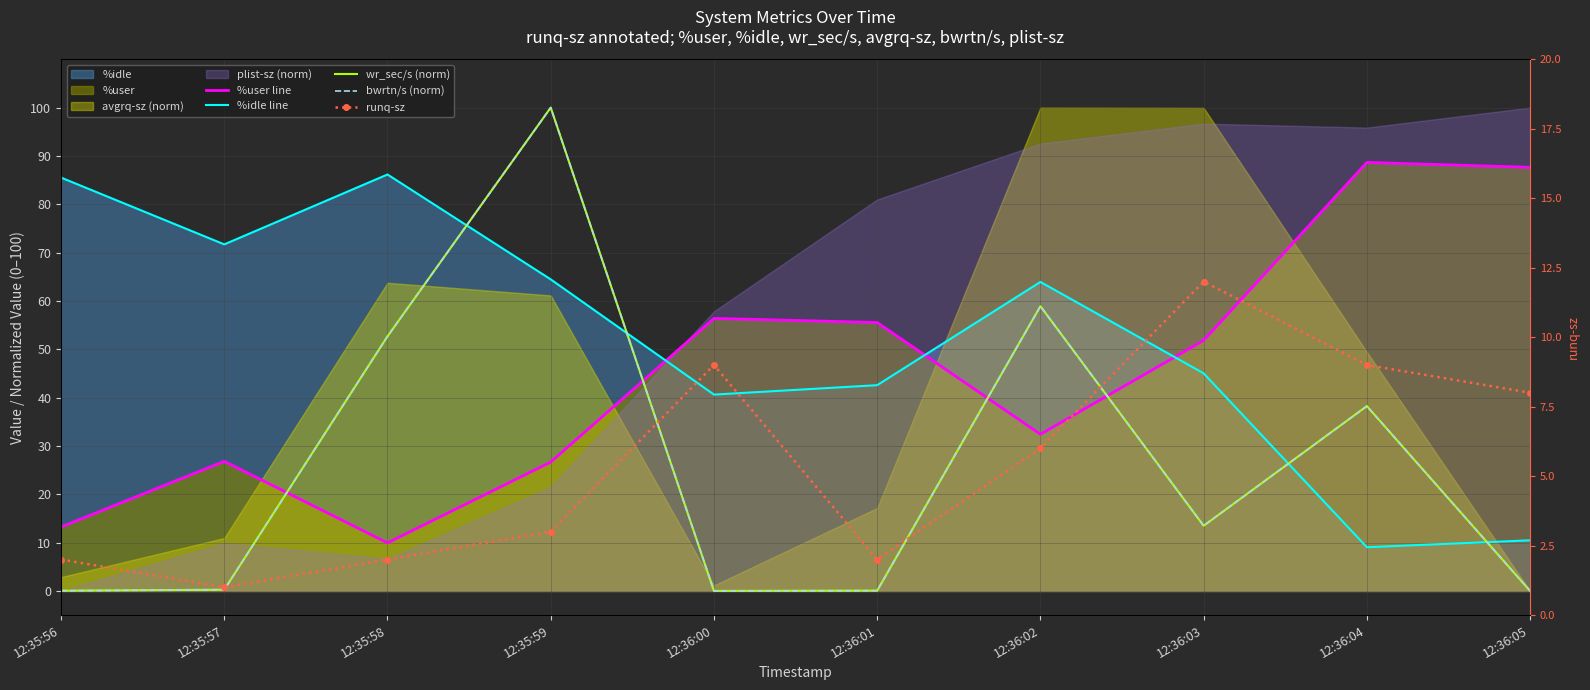

True or false: runq-sz and %idle line cross at least once.

False